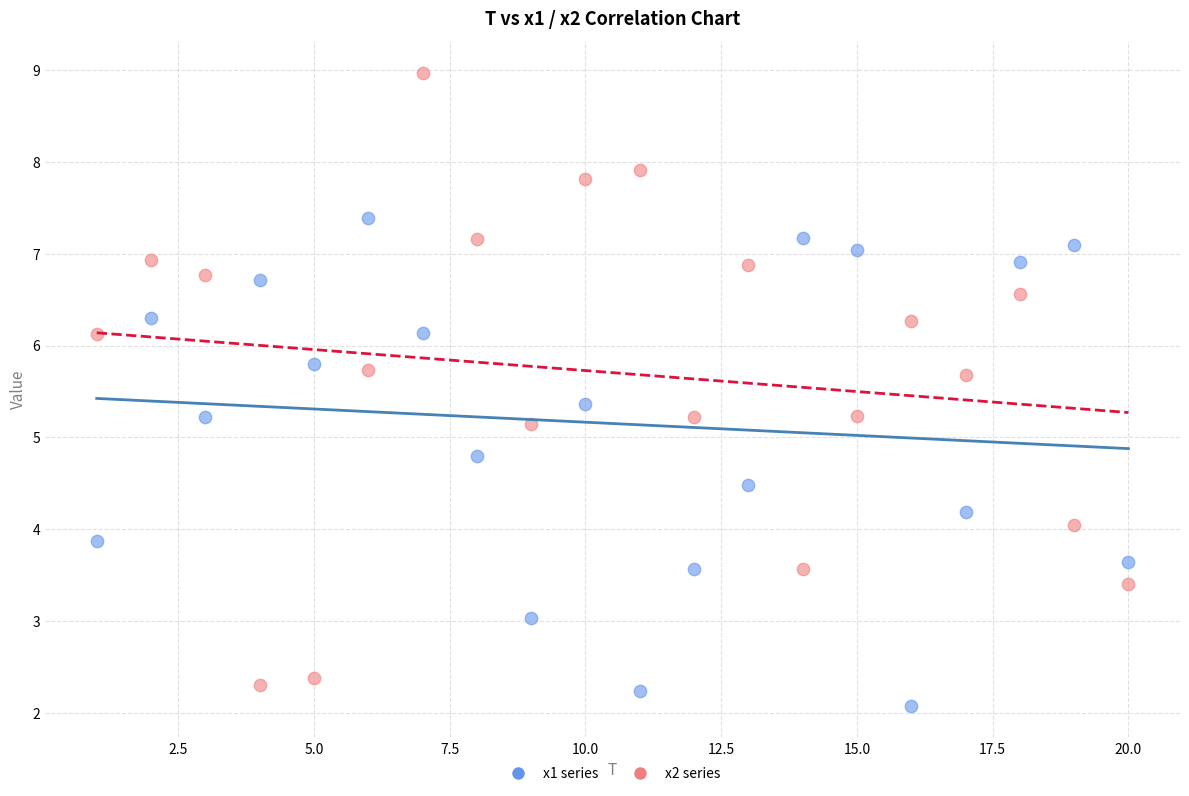

What are all the series names shown in the legend?

x1 series, x2 series